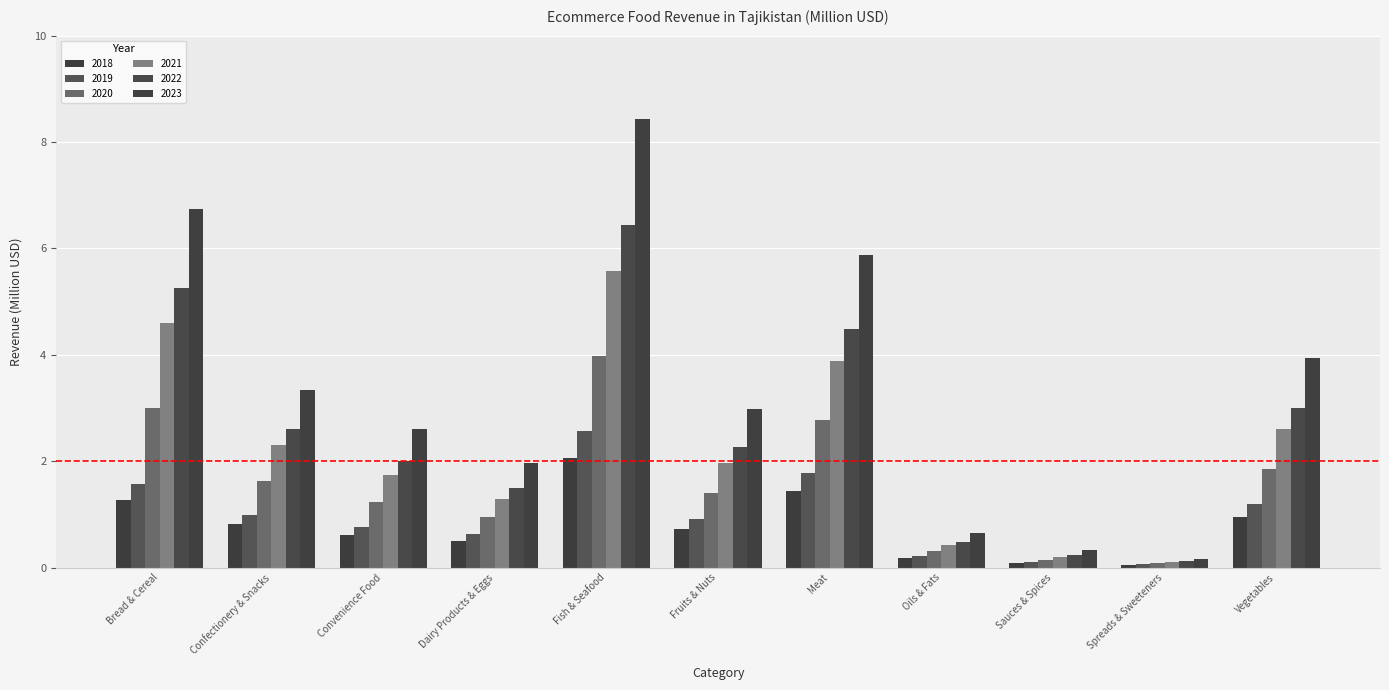

What is the total value across all series at Bread & Cereal?

22.4